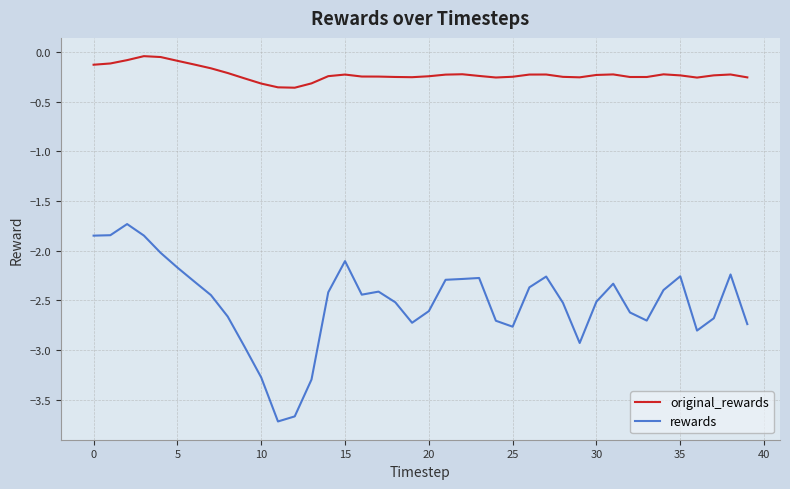

Rank the series by their maximum value, from lowest to highest.

rewards, original_rewards